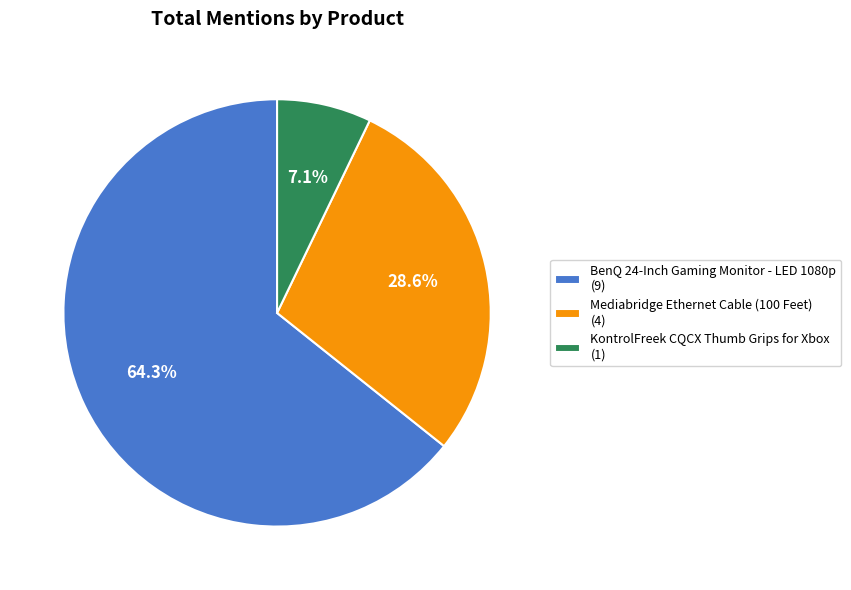

What is the smallest slice in the pie chart?

KontrolFreek CQCX Thumb Grips for Xbox